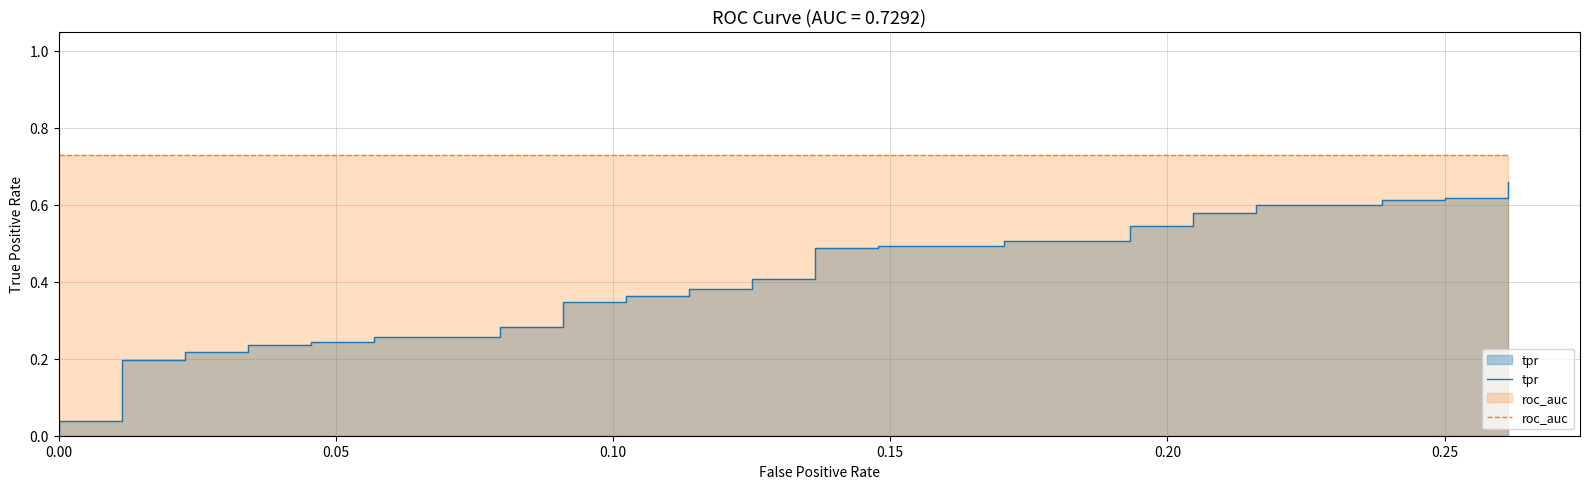

Is the value of tpr at 18 greater than the value of roc_auc at 0.05?

No